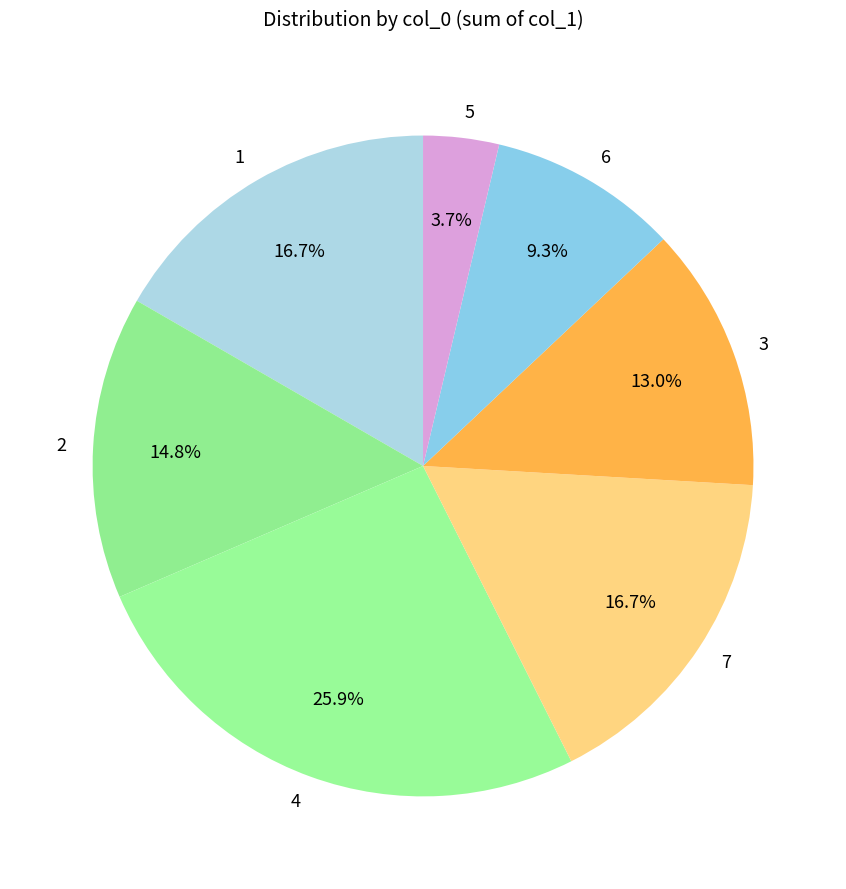

Count the number of slices in the pie.

7